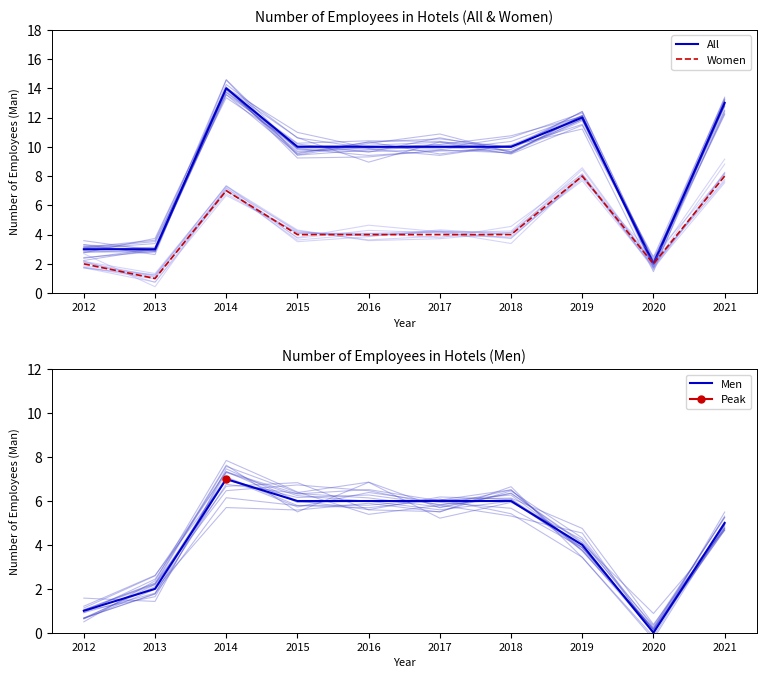

Does the chart have visible grid lines?

No